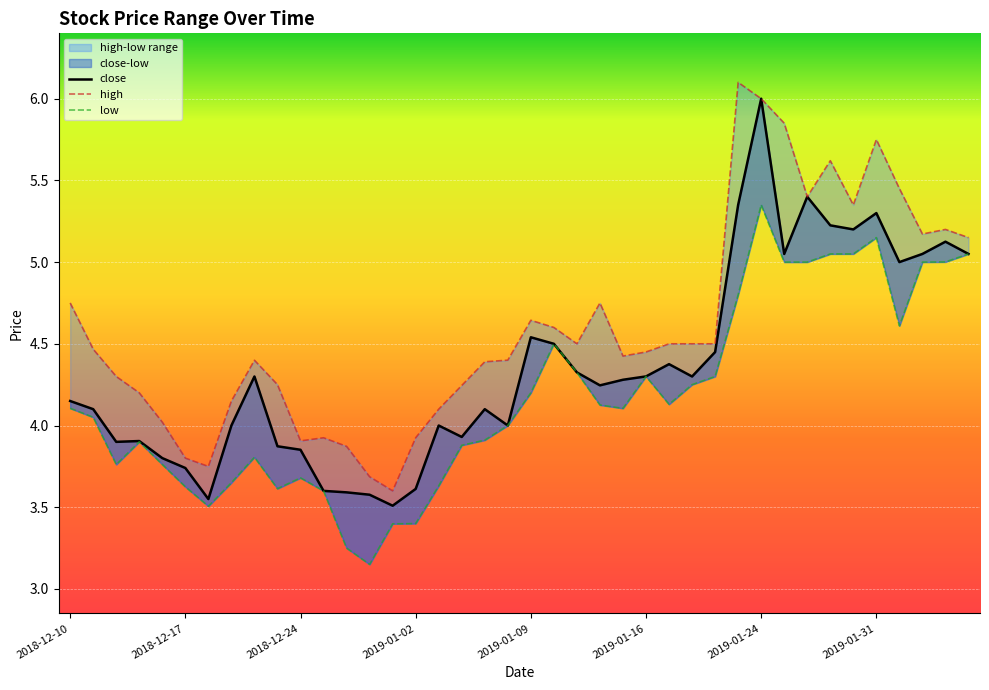

Reading right to left, transcribe all the data shown in this chart.

close: 5.0	5.1	5.0	5.0	5.3	5.2	5.2	5.4	5.0	6.0	5.3	4.4	4.3	4.4	4.3	4.3	4.2	4.3	4.5	4.5	4.0	4.1	3.9	4.0	3.6	3.5	3.6	3.6	3.6	3.9	3.9	4.3	4.0	3.5	3.7	3.8	3.9	3.9	4.1	4.2
high: 5.2	5.2	5.2	5.5	5.8	5.3	5.6	5.4	5.8	6.0	6.1	4.5	4.5	4.5	4.5	4.4	4.8	4.5	4.6	4.6	4.4	4.4	4.2	4.1	3.9	3.6	3.7	3.9	3.9	3.9	4.2	4.4	4.2	3.7	3.8	4.0	4.2	4.3	4.5	4.8
low: 5.0	5.0	5.0	4.6	5.2	5.0	5.0	5.0	5.0	5.3	4.8	4.3	4.2	4.1	4.3	4.1	4.1	4.3	4.5	4.2	4.0	3.9	3.9	3.6	3.4	3.4	3.1	3.2	3.6	3.7	3.6	3.8	3.6	3.5	3.6	3.8	3.9	3.8	4.1	4.1